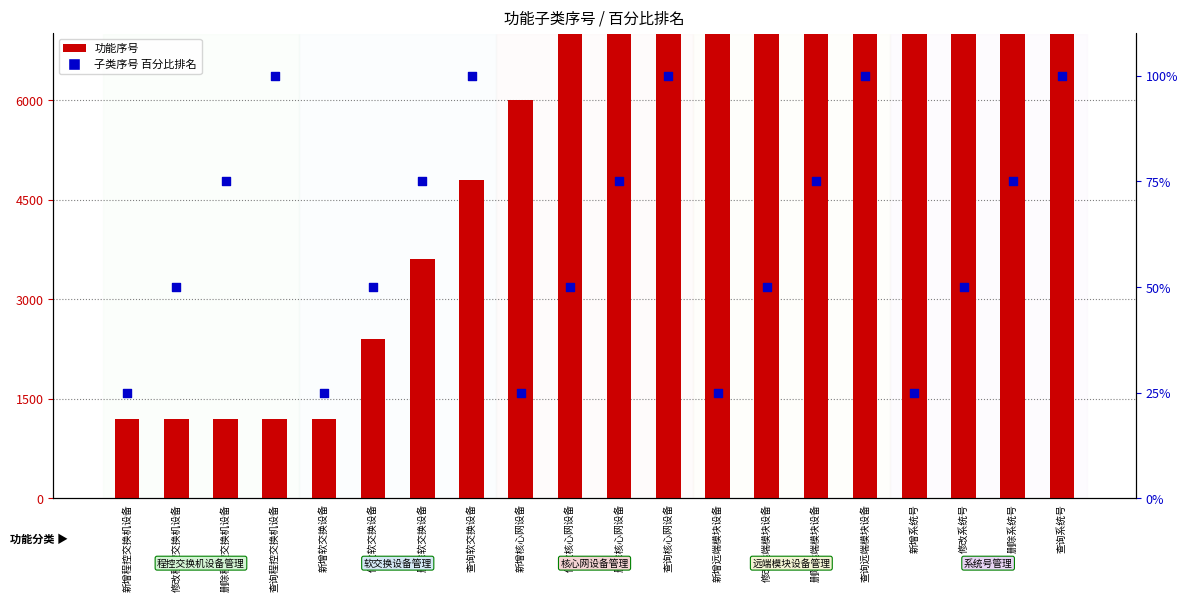

Which series has the largest total across all categories?

功能序号 (count)